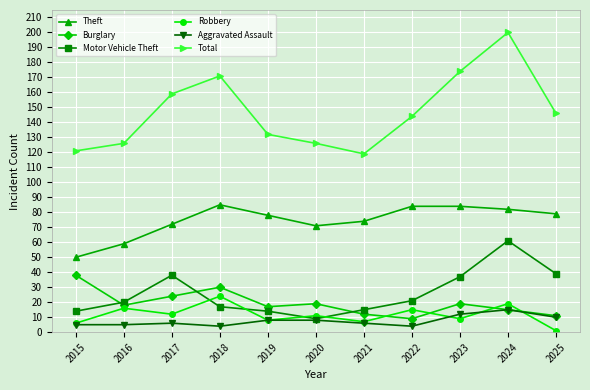

Which series has the largest total across all categories?

Total